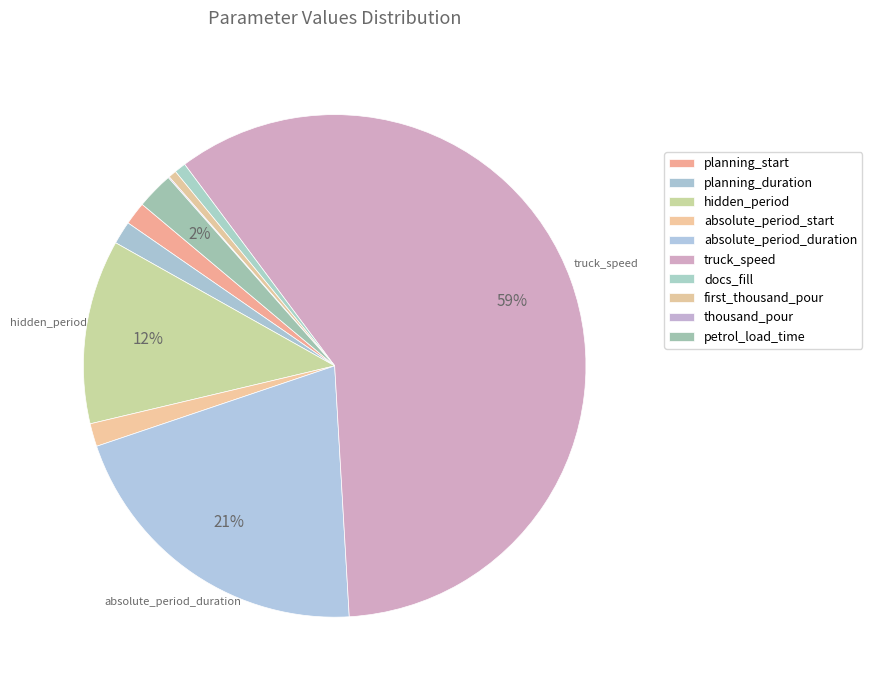

Which category accounts for the majority?

truck_speed